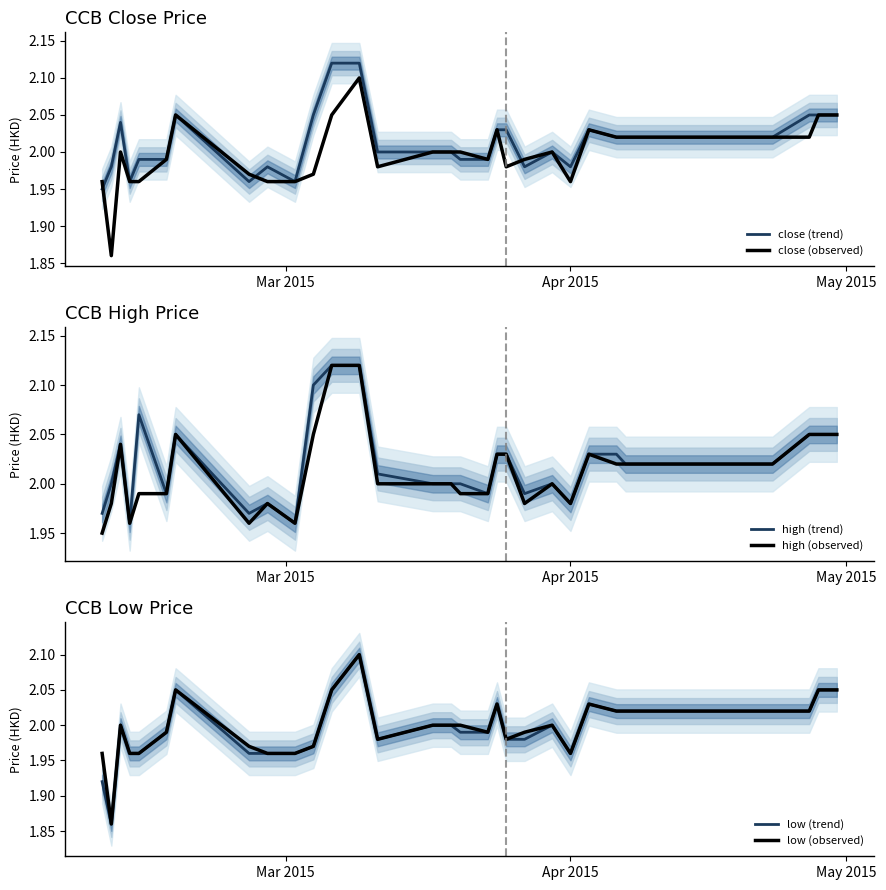

Is the value of low (trend) at 29 greater than the value of close (trend) at 28?

No